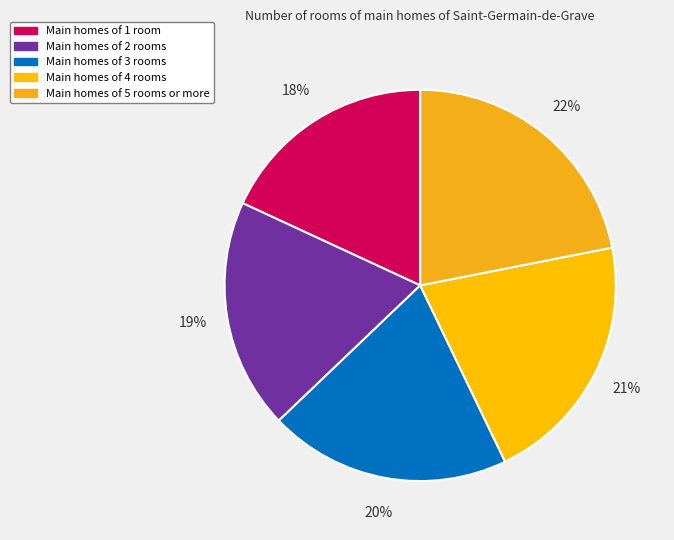

How many segments does this pie chart have?

5